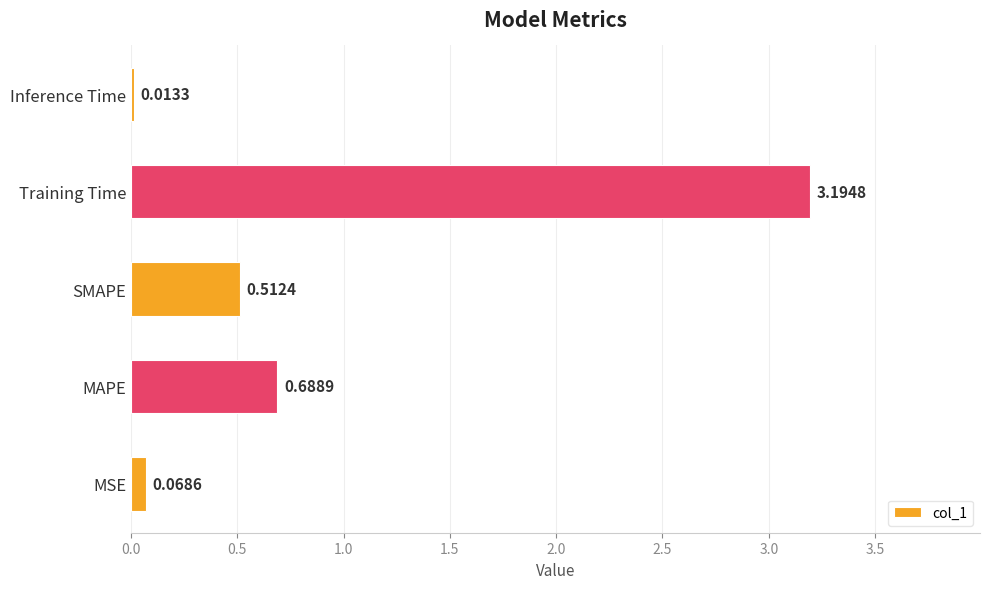

Rank the categories by value from lowest to highest.

Inference Time, MSE, SMAPE, MAPE, Training Time